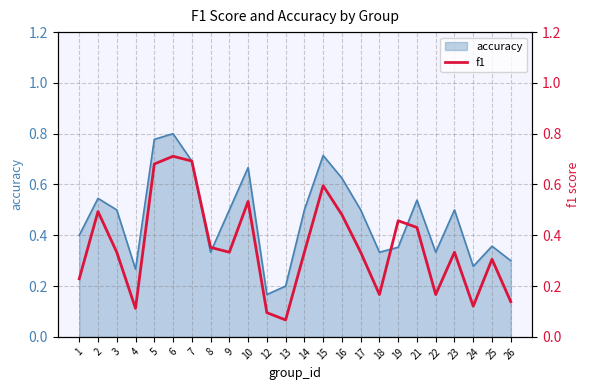

Is it true that the value at 10 is 0.9?

False